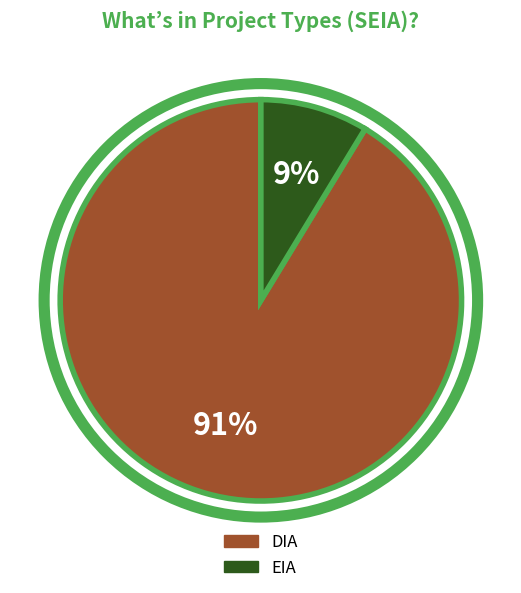

Count the number of slices in the pie.

2